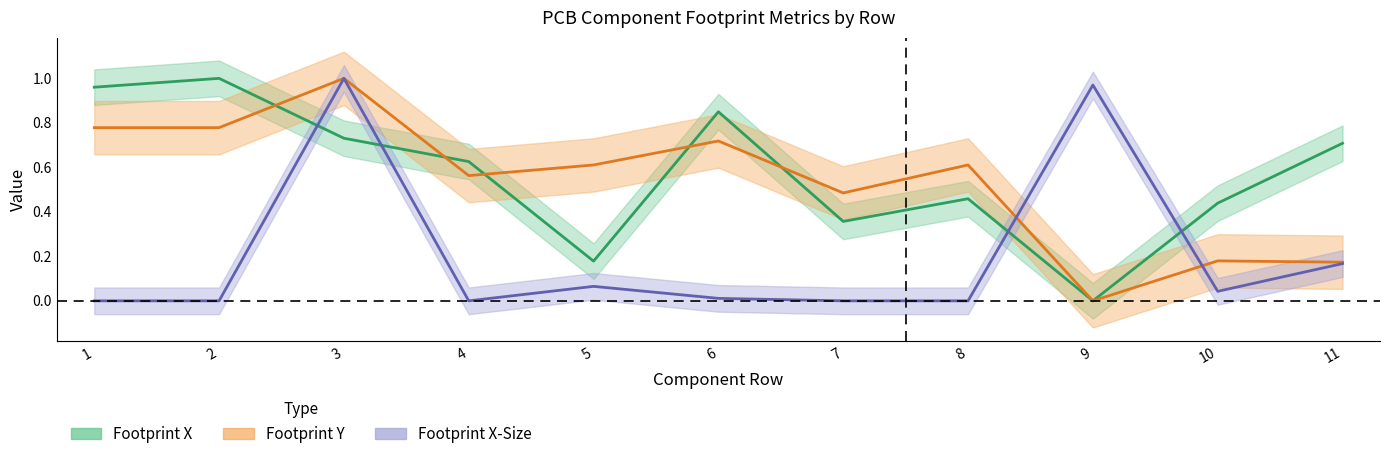

What is the value of the Footprint Y point at the 11th from the left?

0.2